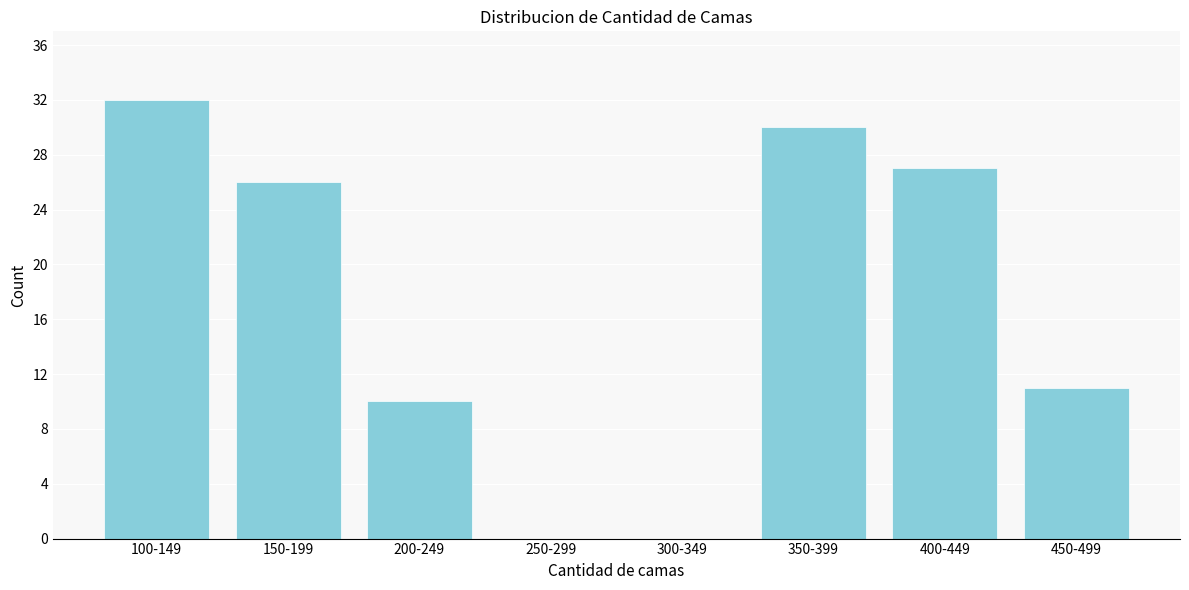

Reading left to right, what are all the values shown in this chart?

100-149=32	150-199=26	200-249=10	250-299=0	300-349=0	350-399=30	400-449=27	450-499=11